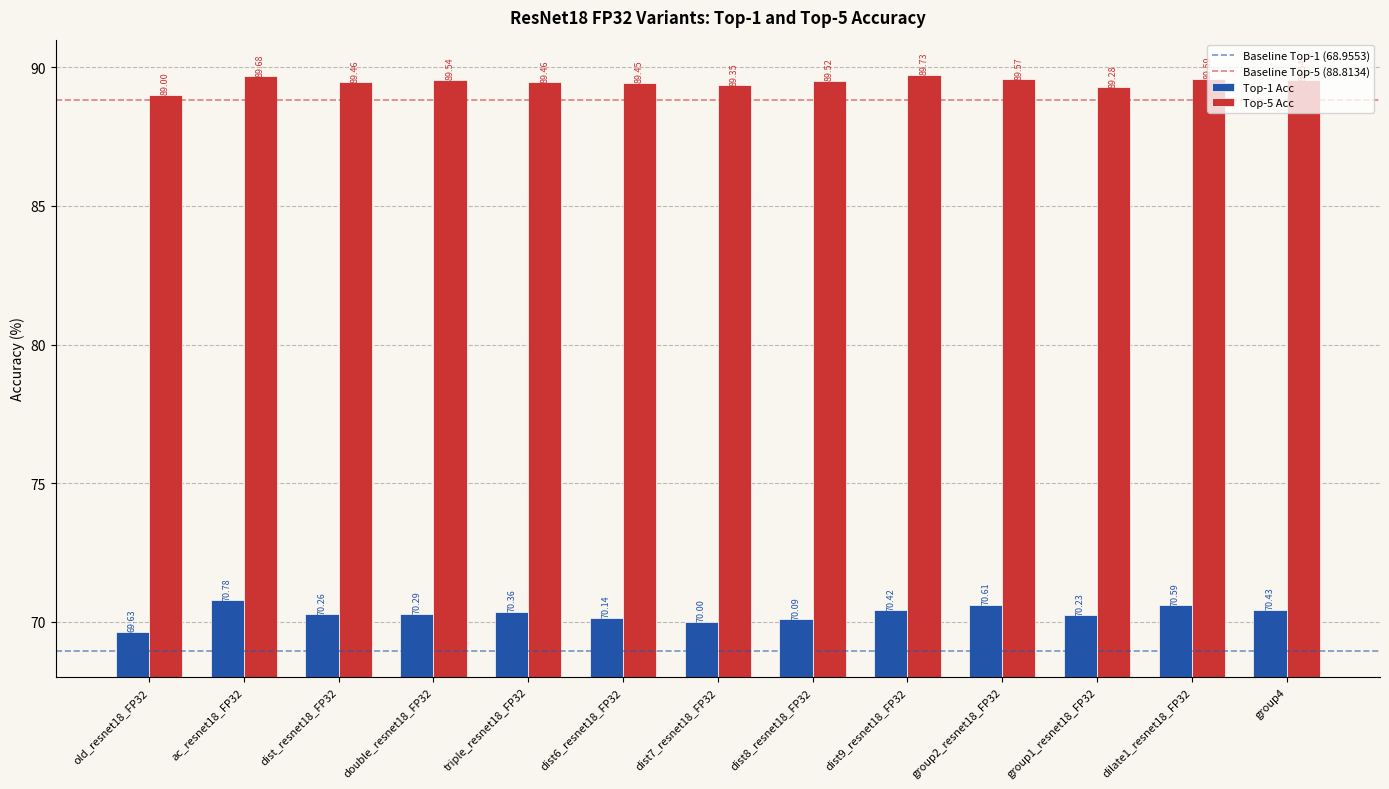

Count the number of categories in the chart.

13